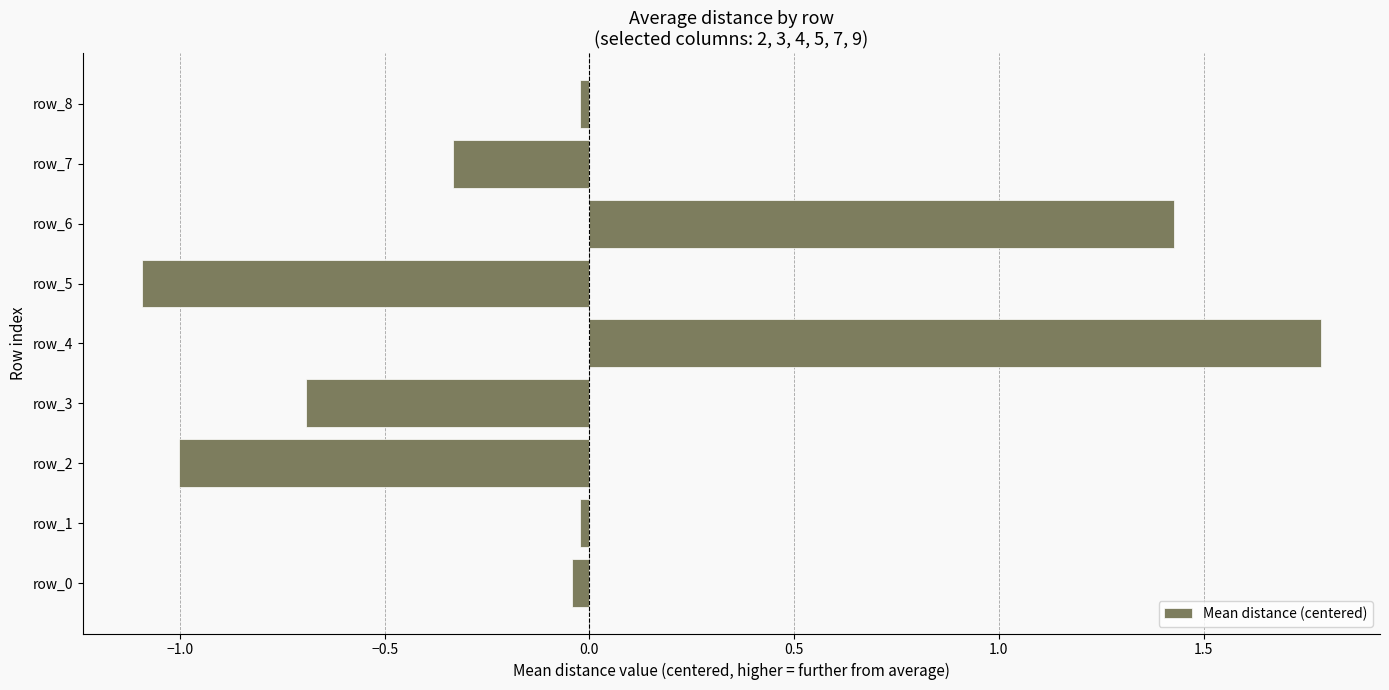

What is the approximate value at row_2?

-1.0